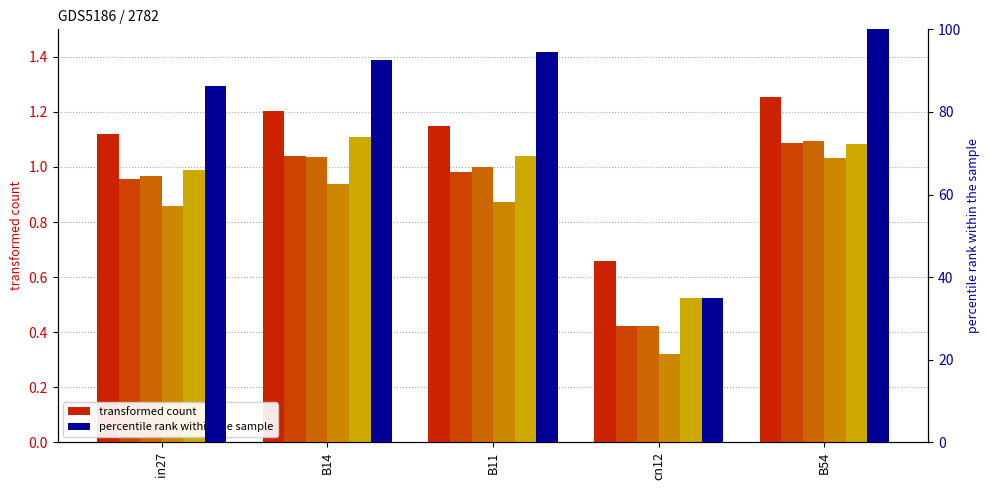

Reading left to right, extract all data points from this chart.

job331_scenario2_631: 1.1	1.2	1.1	0.7	1.3
job336_scenario0_637: 1.0	1.0	1.0	0.4	1.1
job337_scenario0_638: 1.0	1.0	1.0	0.4	1.1
job342_scenario0_650: 0.9	0.9	0.9	0.3	1.0
job343_scenario1_651: 1.0	1.1	1.0	0.5	1.1
job347_scenario1_658: 86.2	92.6	94.6	34.8	102.8